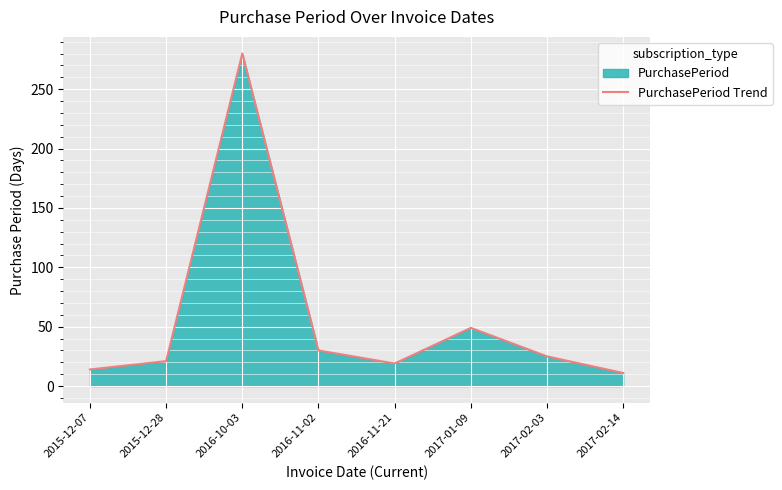

What is the sum of all values?

449